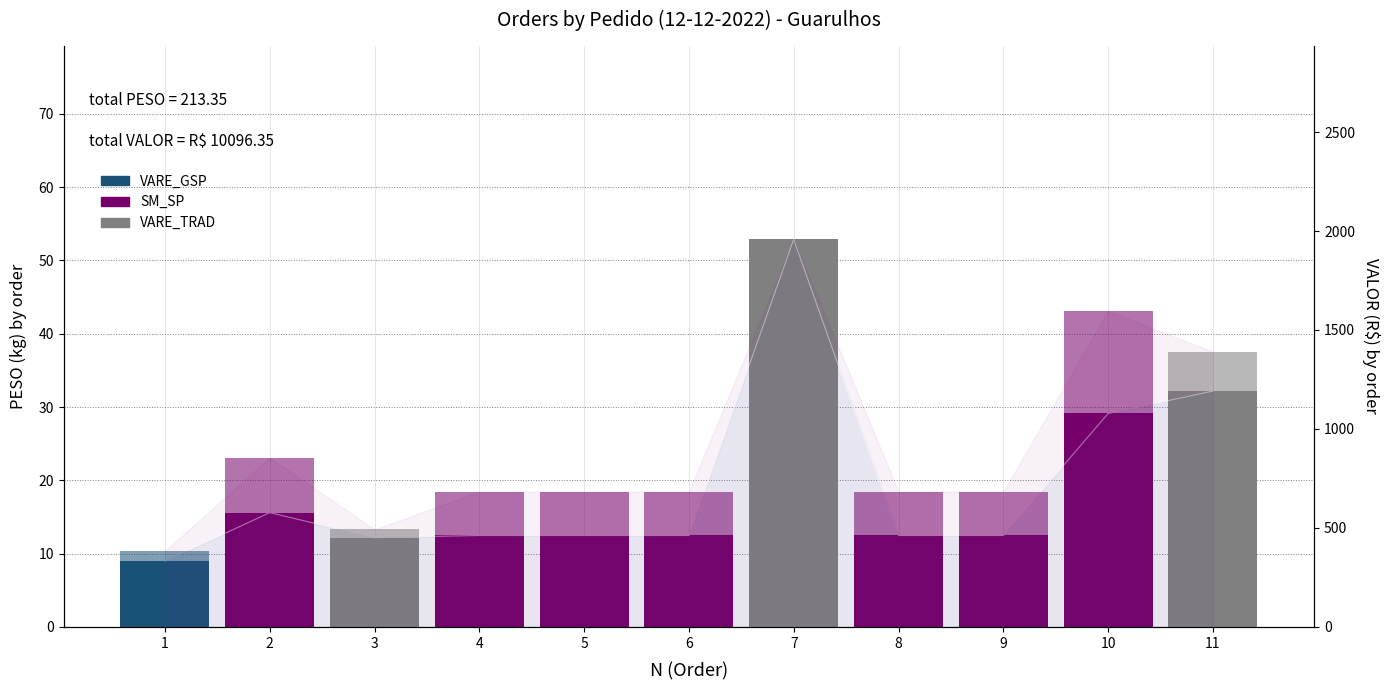

The chart shows a value of 8.4 at 5. True or false?

False